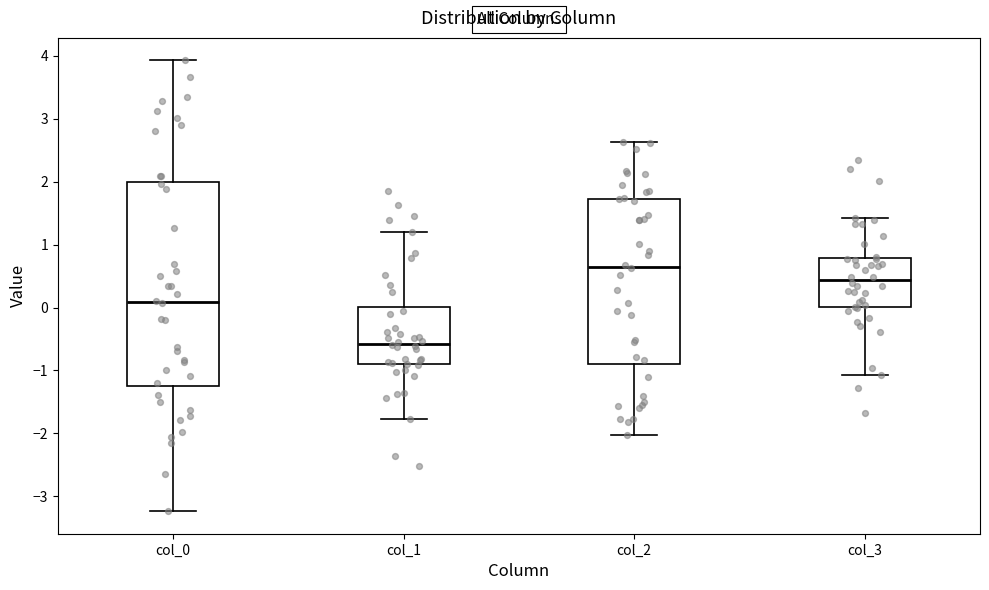

Which box is the tallest, from its lower edge to its upper edge?

col_0